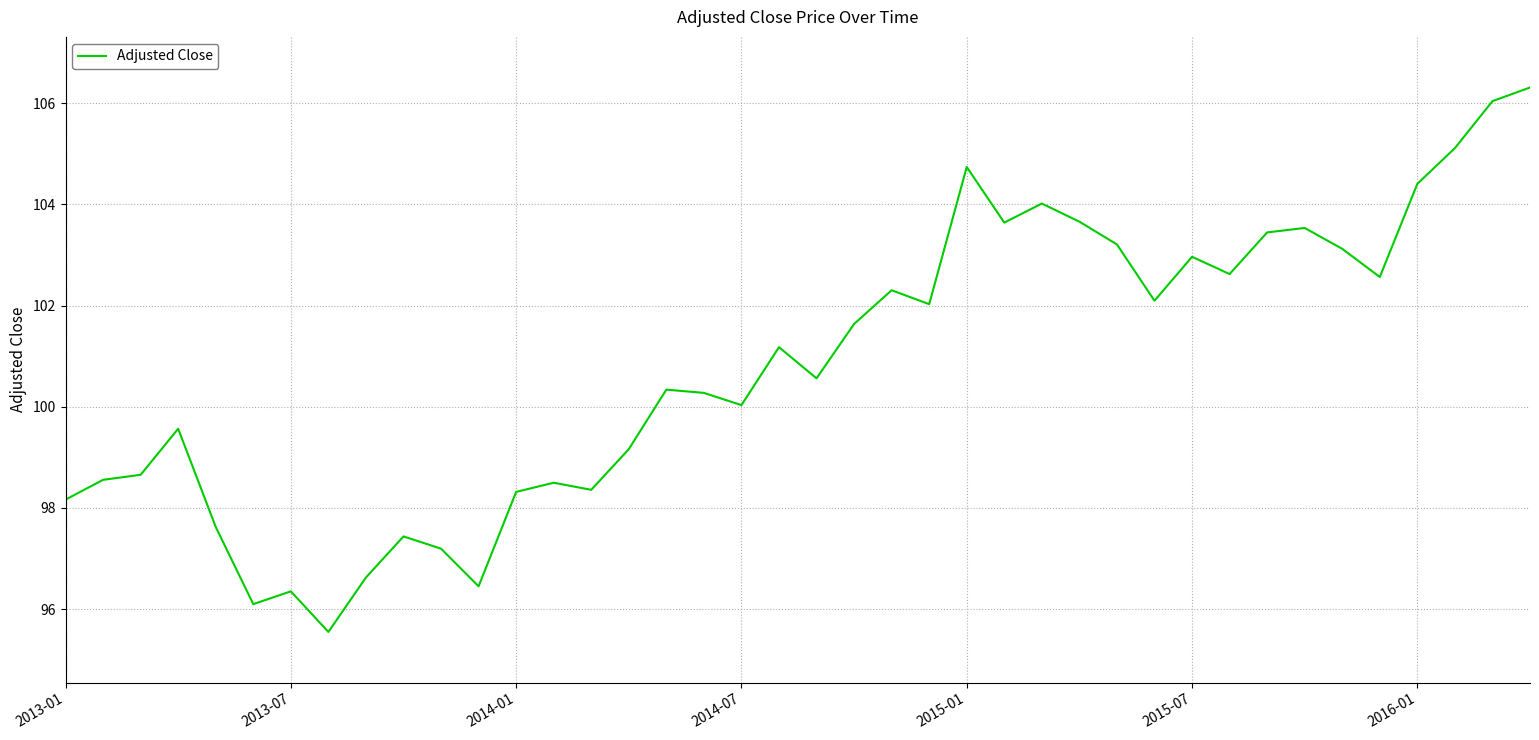

True or false: there are more than 2 points higher than both neighbors.

True